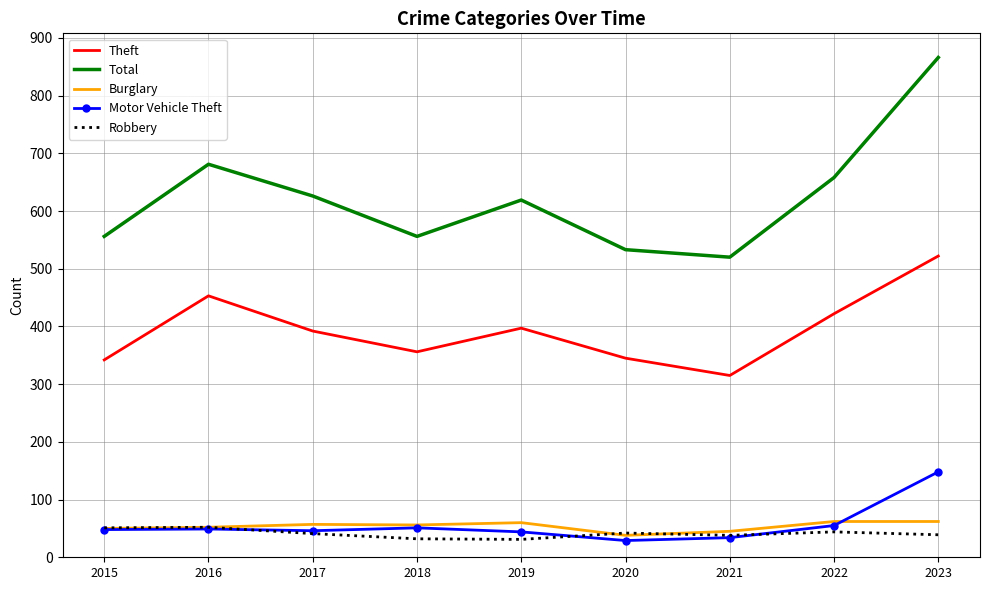

True or false: Motor Vehicle Theft and Total cross at least once.

False